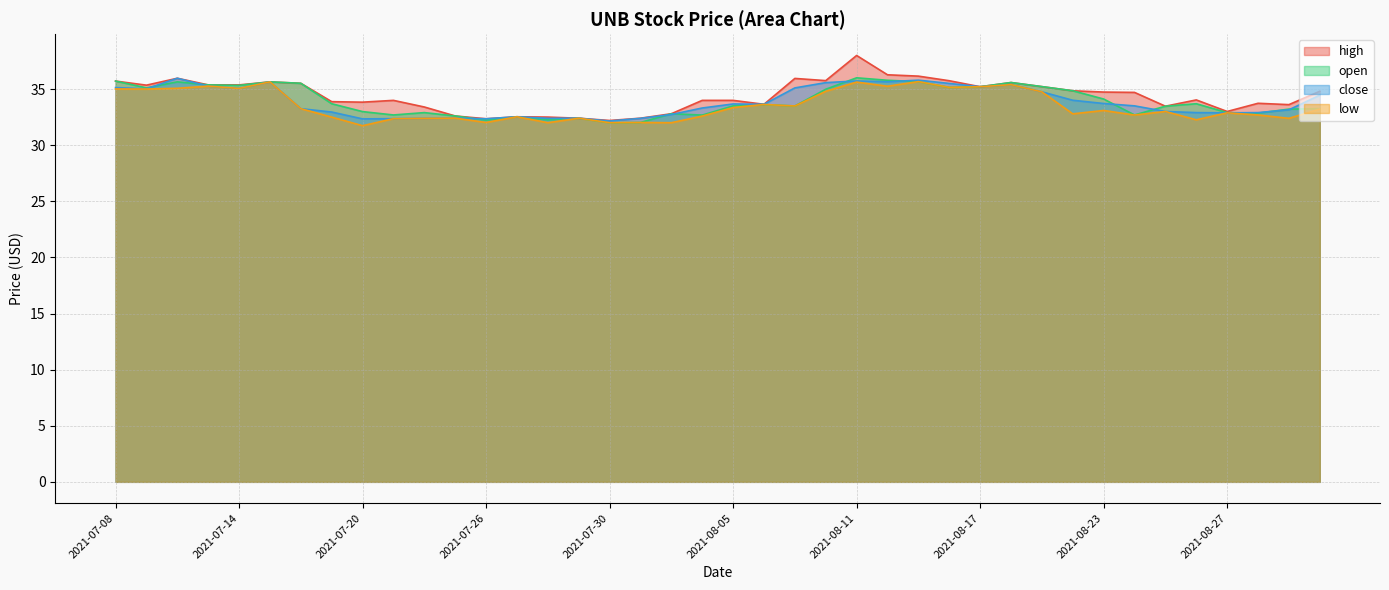

Reading left to right, extract all data points from this chart.

high: 2021-07-08=35.7	2021-07-09=35.3	2021-07-12=36.0	2021-07-13=35.4	2021-07-14=35.4	2021-07-15=35.6	2021-07-16=35.5	2021-07-19=33.9	2021-07-20=33.8	2021-07-21=34.0	2021-07-22=33.4	2021-07-23=32.6	2021-07-26=32.4	2021-07-27=32.5	2021-07-28=32.5	2021-07-29=32.4	2021-07-30=32.2	2021-08-02=32.4	2021-08-03=32.8	2021-08-04=34.0	2021-08-05=34.0	2021-08-06=33.6	2021-08-09=35.9	2021-08-10=35.8	2021-08-11=38.0	2021-08-12=36.3	2021-08-13=36.1	2021-08-16=35.7	2021-08-17=35.2	2021-08-18=35.6	2021-08-19=35.2	2021-08-20=34.8	2021-08-23=34.7	2021-08-24=34.7	2021-08-25=33.5	2021-08-26=34.0	2021-08-27=33.0	2021-08-30=33.7	2021-08-31=33.6	2021-09-01=34.8
close: 2021-07-08=35.1	2021-07-09=35.0	2021-07-12=36.0	2021-07-13=35.3	2021-07-14=35.0	2021-07-15=35.6	2021-07-16=33.2	2021-07-19=33.0	2021-07-20=32.3	2021-07-21=32.4	2021-07-22=32.4	2021-07-23=32.4	2021-07-26=32.4	2021-07-27=32.5	2021-07-28=32.4	2021-07-29=32.4	2021-07-30=32.1	2021-08-02=32.4	2021-08-03=32.7	2021-08-04=33.3	2021-08-05=33.7	2021-08-06=33.6	2021-08-09=35.1	2021-08-10=35.6	2021-08-11=35.7	2021-08-12=35.6	2021-08-13=35.8	2021-08-16=35.5	2021-08-17=35.2	2021-08-18=35.4	2021-08-19=34.8	2021-08-20=34.0	2021-08-23=33.7	2021-08-24=33.5	2021-08-25=33.0	2021-08-26=32.9	2021-08-27=32.9	2021-08-30=32.9	2021-08-31=33.1	2021-09-01=34.5
open: 2021-07-08=35.7	2021-07-09=35.1	2021-07-12=35.6	2021-07-13=35.4	2021-07-14=35.3	2021-07-15=35.6	2021-07-16=35.5	2021-07-19=33.7	2021-07-20=33.0	2021-07-21=32.7	2021-07-22=32.9	2021-07-23=32.6	2021-07-26=32.2	2021-07-27=32.5	2021-07-28=32.2	2021-07-29=32.4	2021-07-30=32.0	2021-08-02=32.0	2021-08-03=32.8	2021-08-04=32.7	2021-08-05=33.5	2021-08-06=33.6	2021-08-09=33.5	2021-08-10=35.0	2021-08-11=36.0	2021-08-12=35.8	2021-08-13=35.7	2021-08-16=35.1	2021-08-17=35.2	2021-08-18=35.6	2021-08-19=35.2	2021-08-20=34.8	2021-08-23=34.1	2021-08-24=32.7	2021-08-25=33.5	2021-08-26=33.7	2021-08-27=32.9	2021-08-30=32.9	2021-08-31=33.2	2021-09-01=33.2
low: 2021-07-08=35.0	2021-07-09=35.0	2021-07-12=35.1	2021-07-13=35.3	2021-07-14=35.0	2021-07-15=35.6	2021-07-16=33.2	2021-07-19=32.5	2021-07-20=31.7	2021-07-21=32.4	2021-07-22=32.4	2021-07-23=32.4	2021-07-26=32.0	2021-07-27=32.5	2021-07-28=32.0	2021-07-29=32.4	2021-07-30=32.0	2021-08-02=32.0	2021-08-03=32.0	2021-08-04=32.6	2021-08-05=33.4	2021-08-06=33.6	2021-08-09=33.5	2021-08-10=34.8	2021-08-11=35.6	2021-08-12=35.2	2021-08-13=35.7	2021-08-16=35.1	2021-08-17=35.2	2021-08-18=35.4	2021-08-19=34.8	2021-08-20=32.8	2021-08-23=33.1	2021-08-24=32.7	2021-08-25=33.0	2021-08-26=32.3	2021-08-27=32.9	2021-08-30=32.7	2021-08-31=32.4	2021-09-01=33.2